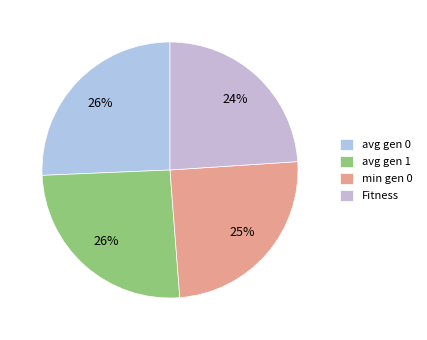

Between avg gen 0 and min gen 0, which is larger?

avg gen 0